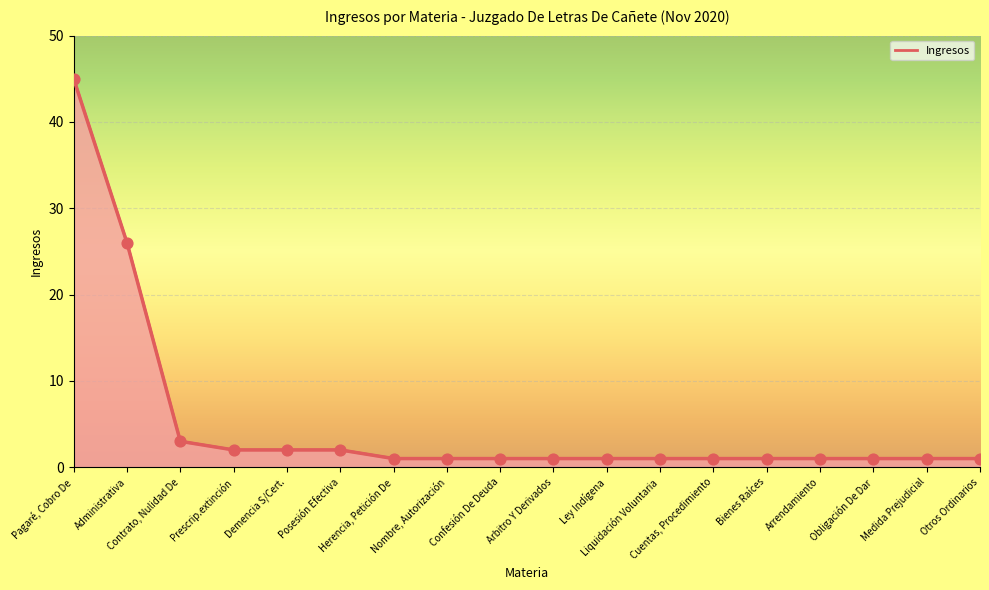

What is the ratio of the value at Obligación De Dar to the value at Otros Ordinarios?

1.0